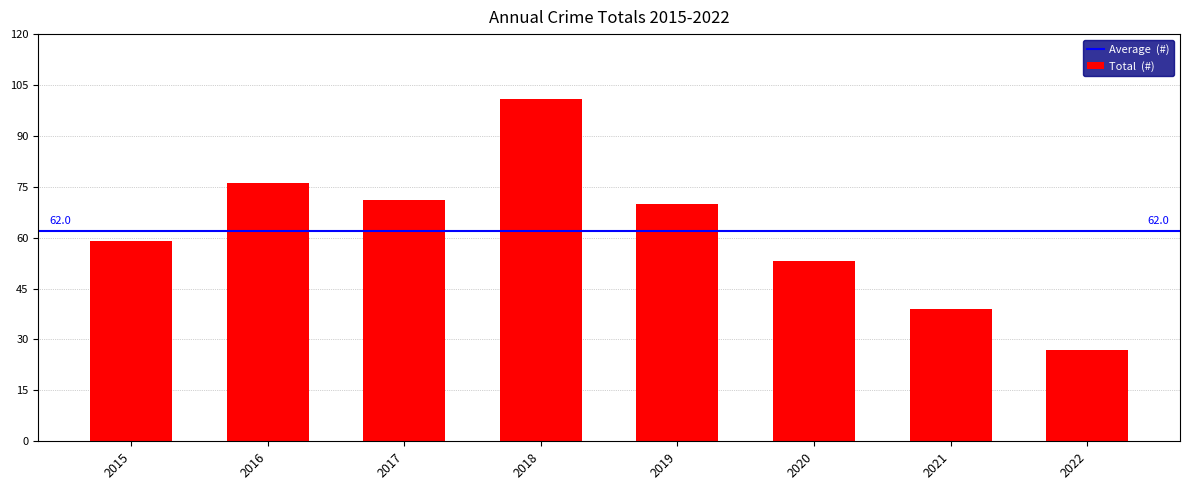

What is the change in value from 2015 to 2021?

-20